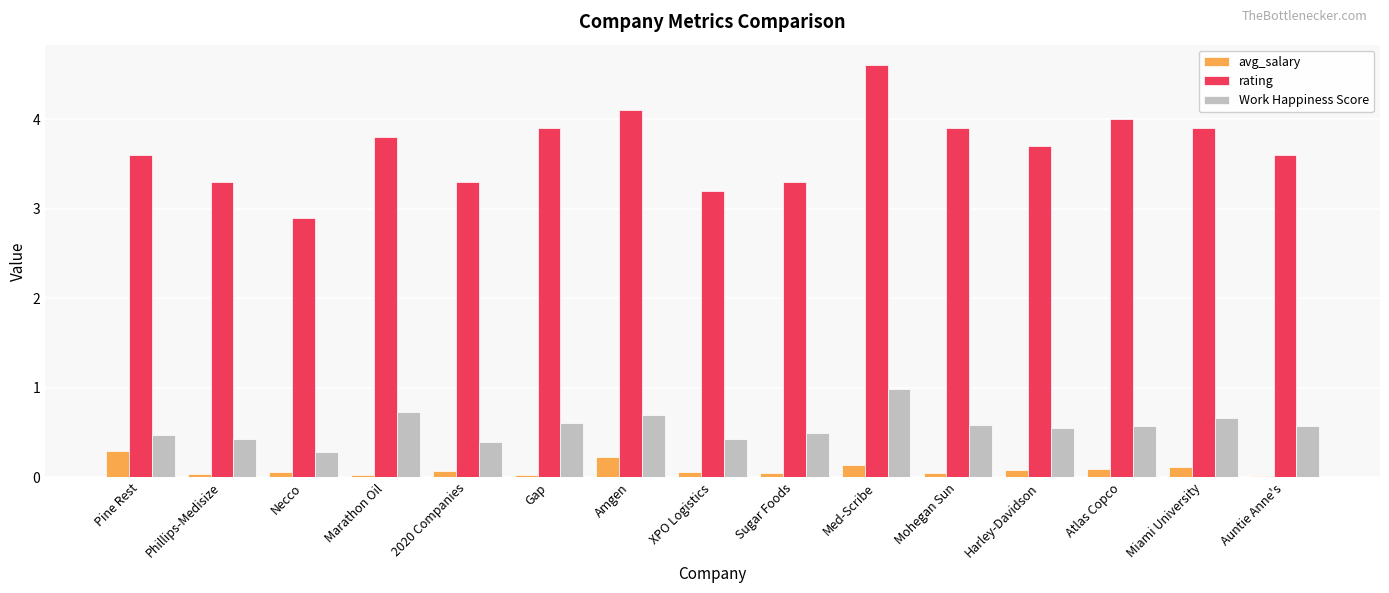

What is the maximum value shown in the chart?

4.6